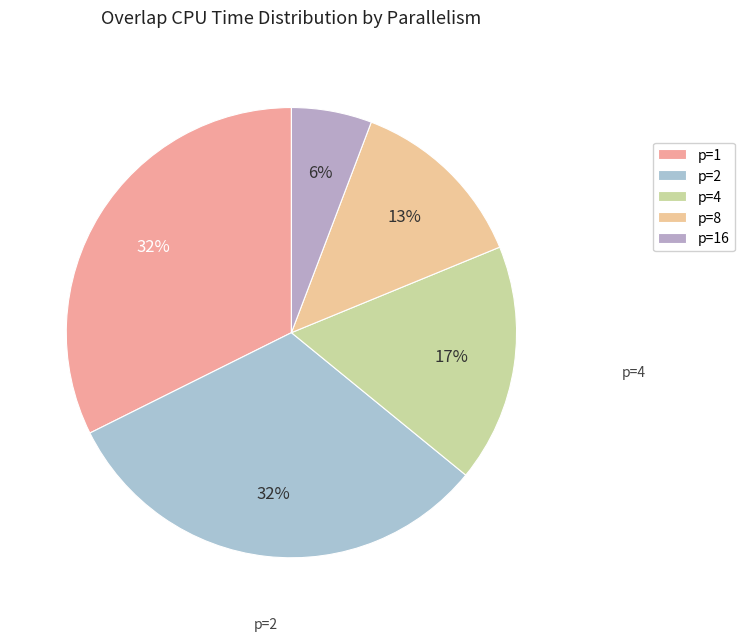

Does any single category account for the majority?

No